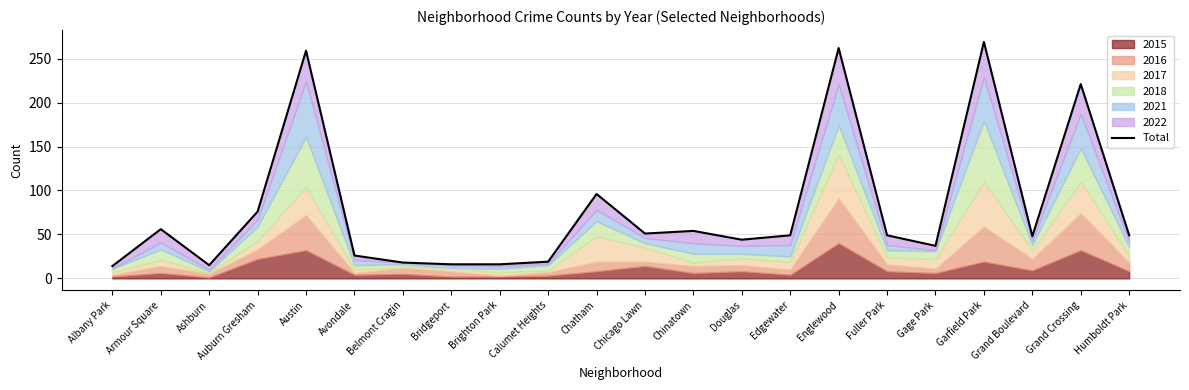

How many categories are shown in the chart?

22